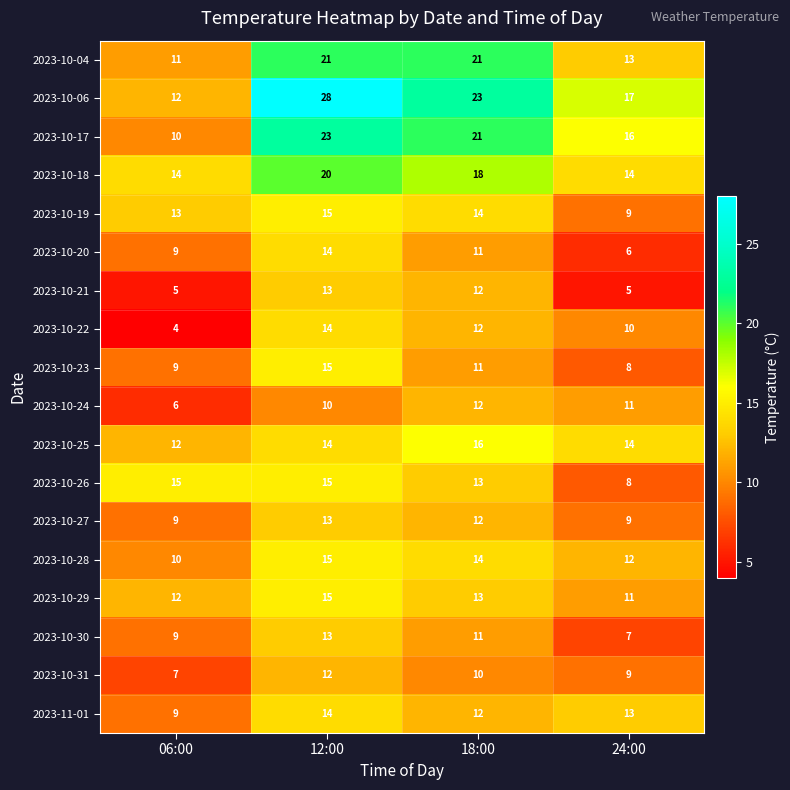

Is it true that 2023-10-29 equals 9 at 18:00?

False